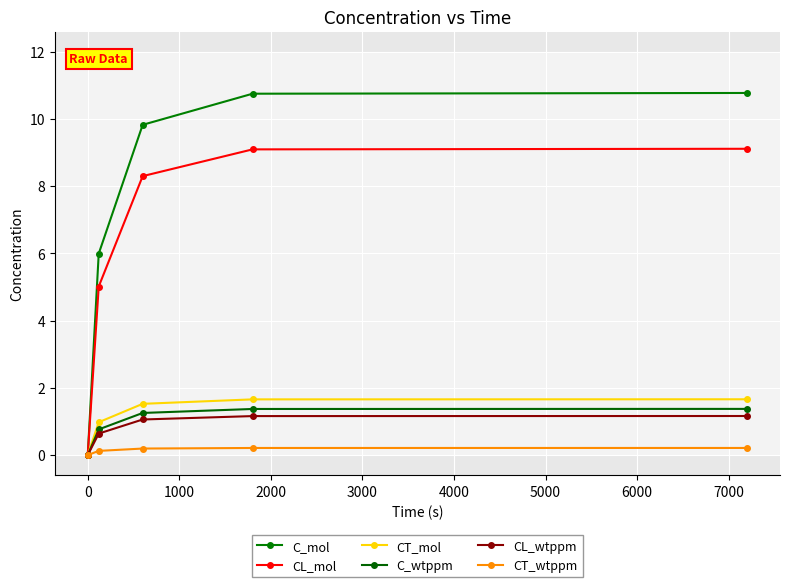

What is the average value of the CT_mol series?

1.2